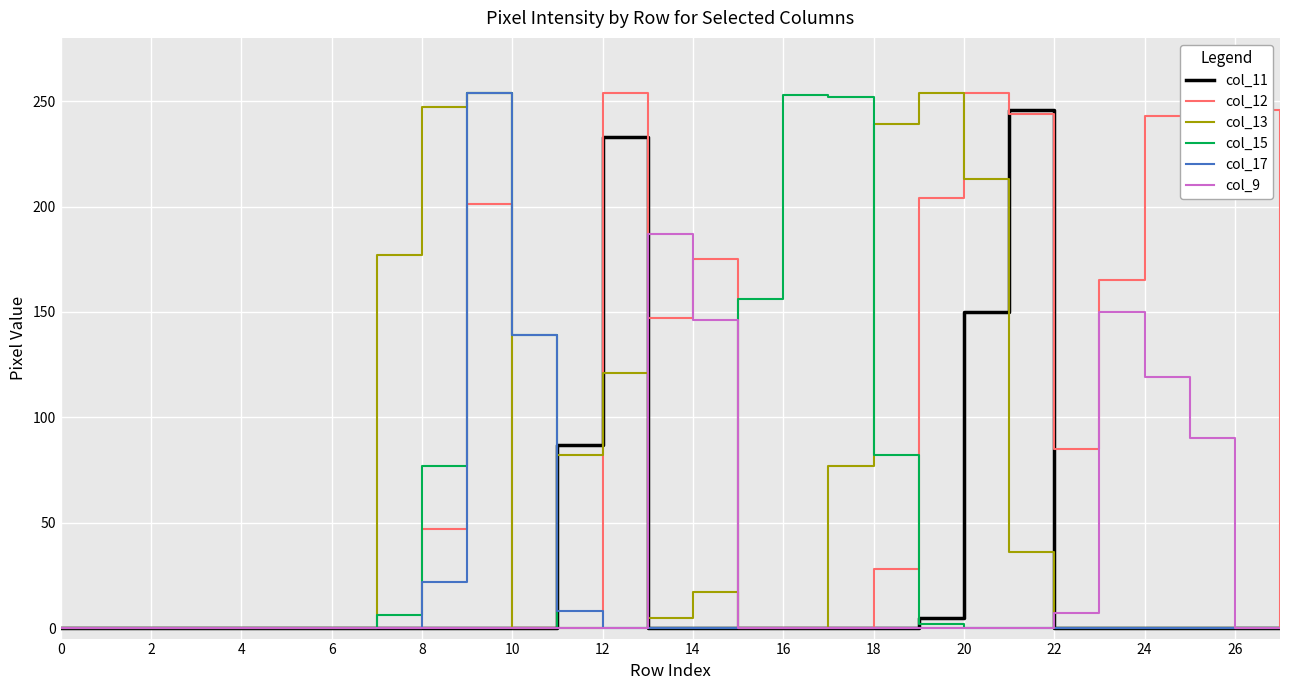

What is the greatest value displayed?

254